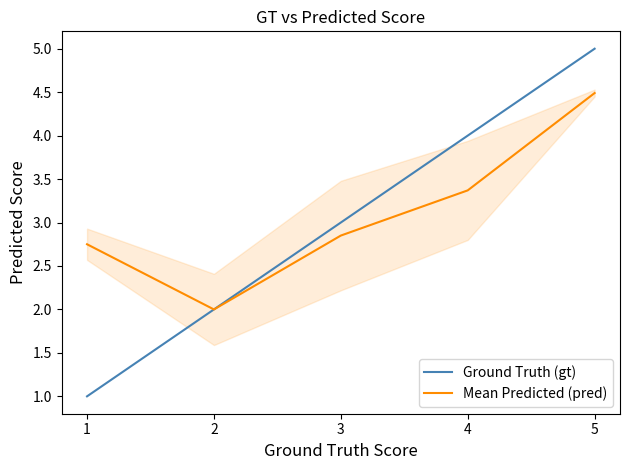

At 1, list the series in order from largest to smallest.

Mean Predicted (pred), Ground Truth (gt)